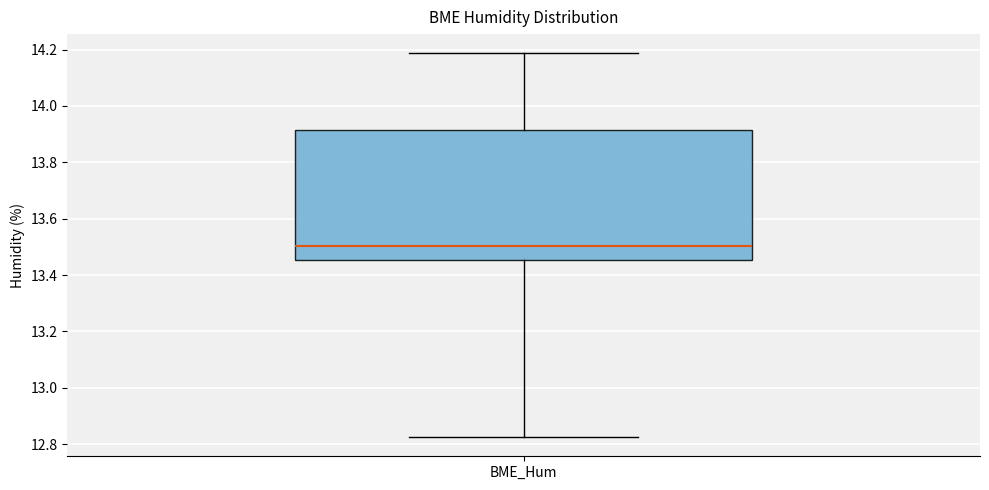

Transcribe this box plot: give where the median line is, the range the box spans, and where the two whiskers end, as read against the y-axis. The values are not printed on the chart, so give them approximately, as read against the axis.

median 13.50, box 13.46 to 13.92, whiskers 12.82 to 14.18